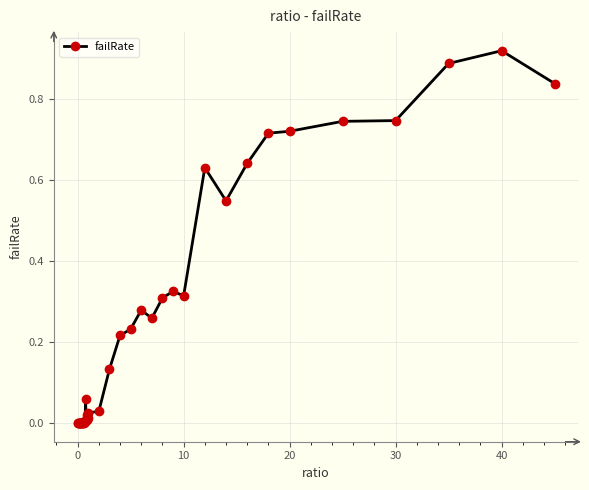

What is the sum of all values?

9.6